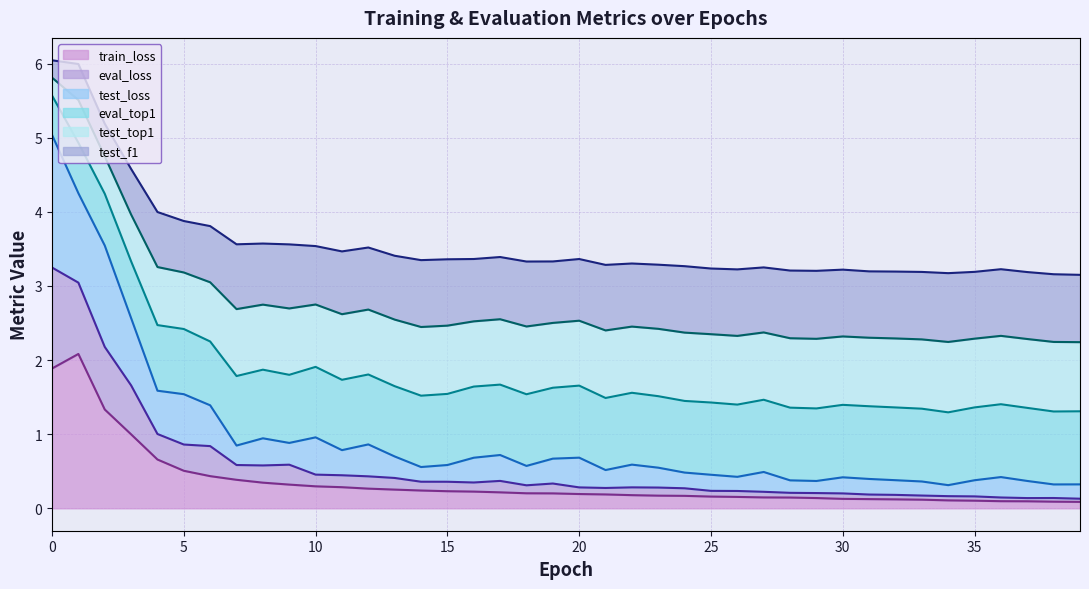

How many categories are shown in the chart?

40